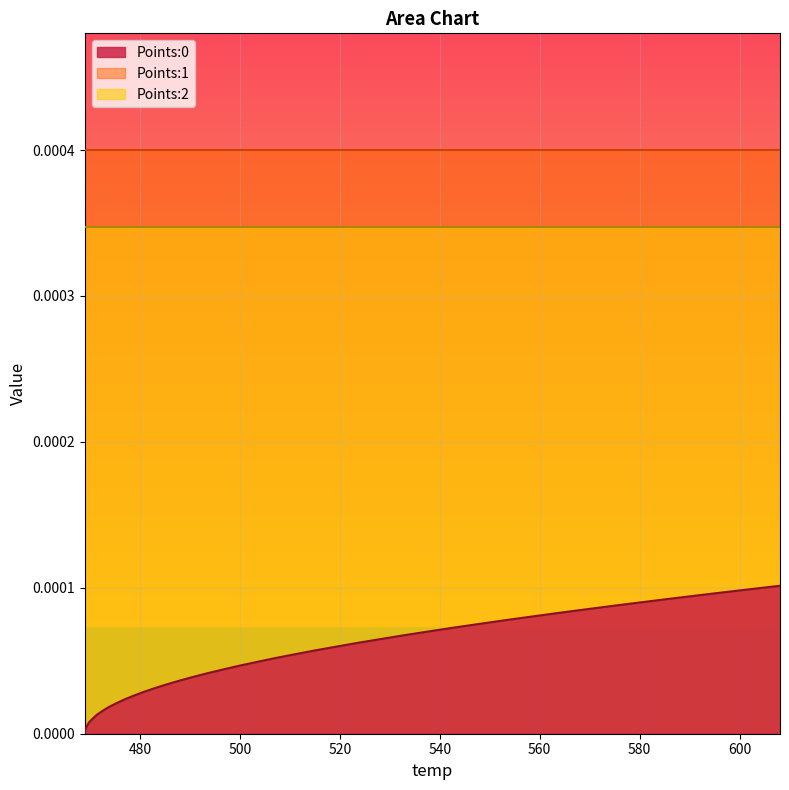

Between 482.95 and 490.73, which series saw the biggest shift?

Points:0